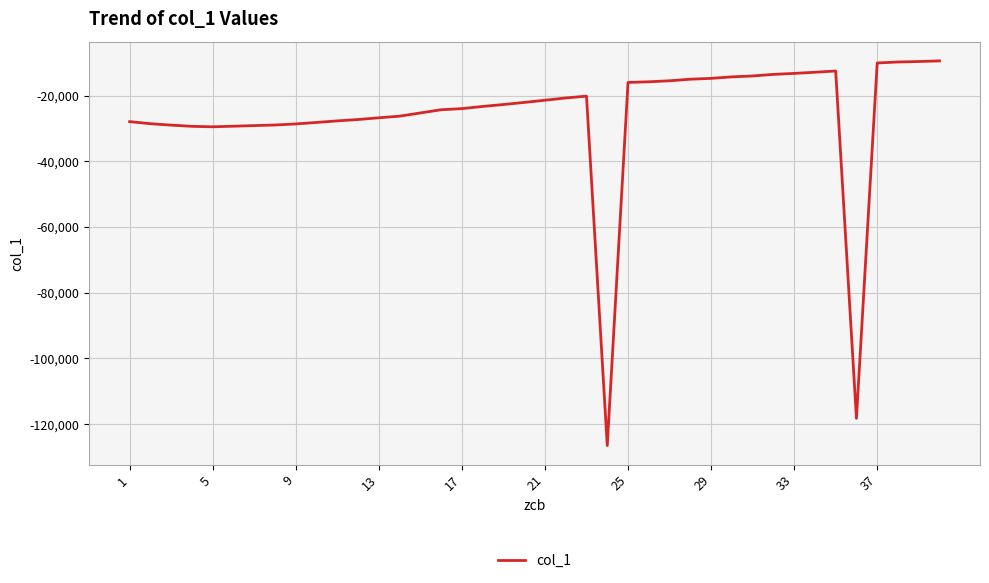

What is the maximum value shown in the chart?

-9404.7